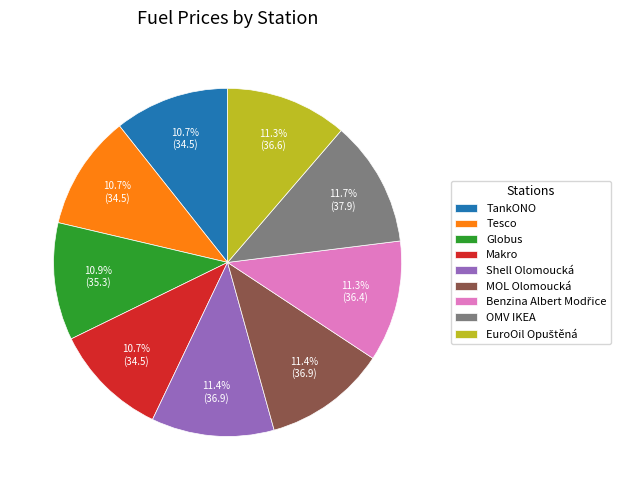

Count the number of slices in the pie.

9